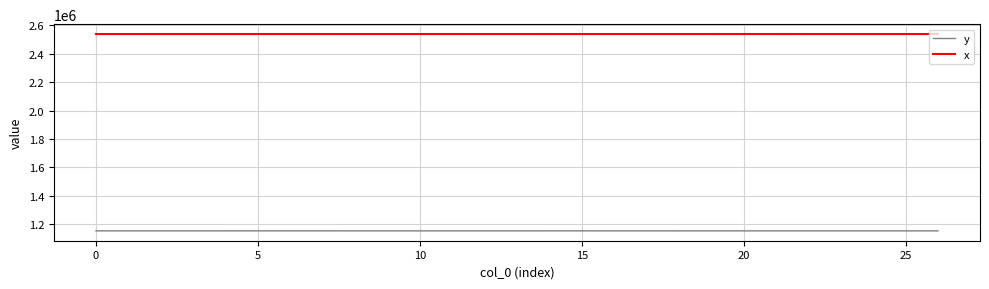

Rank the series by their maximum value, from lowest to highest.

y, x